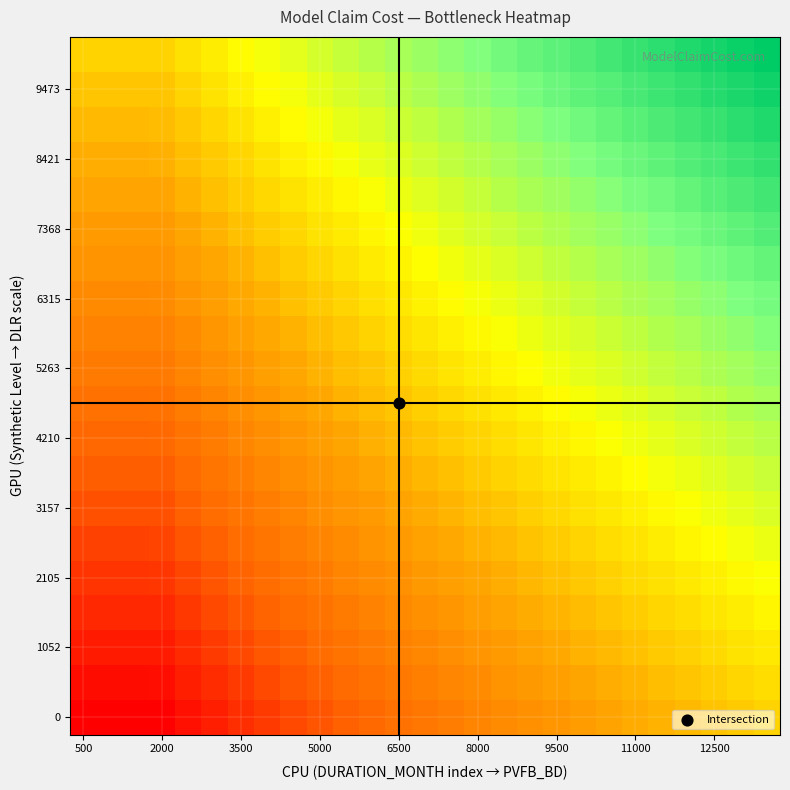

How many series are shown in this chart?

20